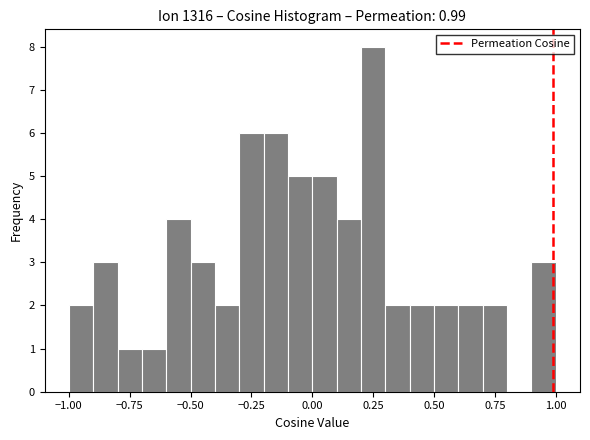

Around what value on the x-axis is the tallest bar? Give the approximate position of its centre, as read against the axis.

0.25